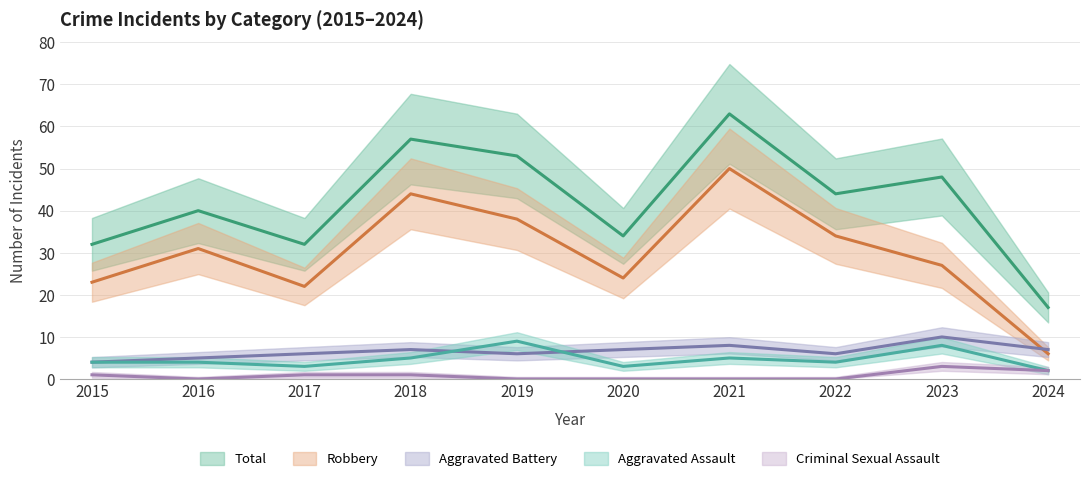

True or false: Aggravated Battery has a value of 8 at 2021.

True